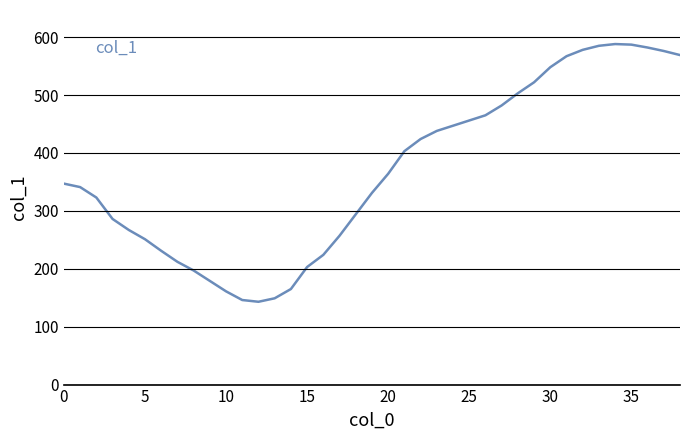

What is the difference between the maximum and minimum values?

445